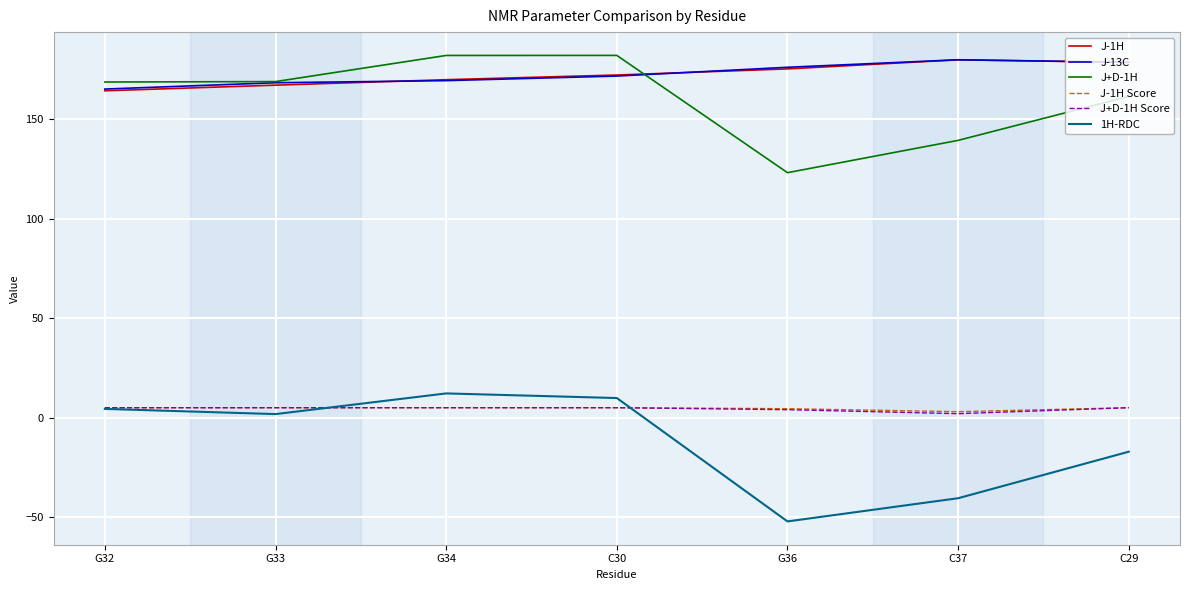

Is the value of J+D-1H Score at G34 greater than the value of J+D-1H at G32?

No